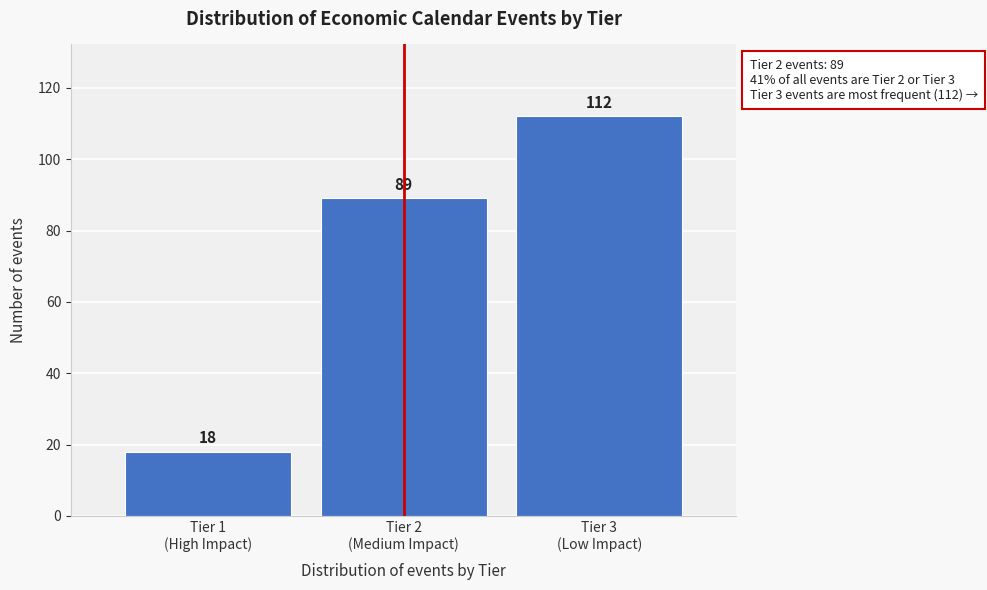

Reading left to right, what are all the values shown in this chart?

18	89	112